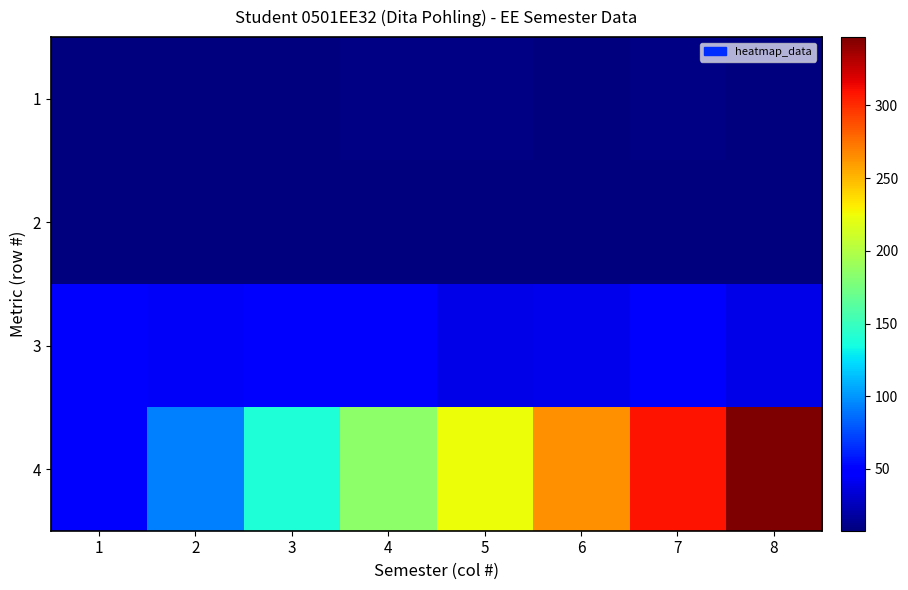

Which has a higher value, 8 or 6?

6